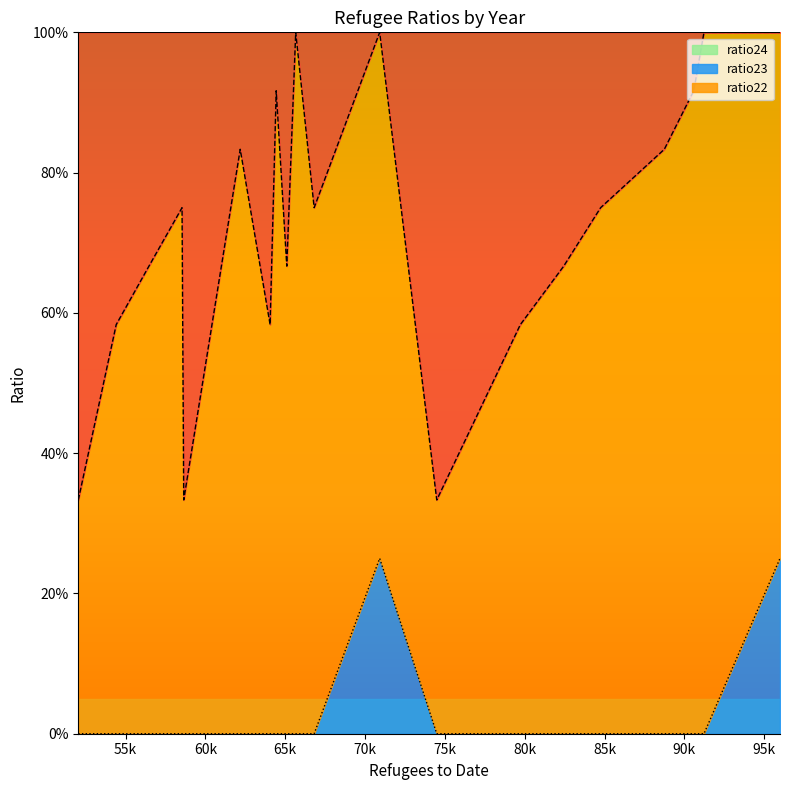

What is the value of the ratio22 point at the 5th from the left?

0.2